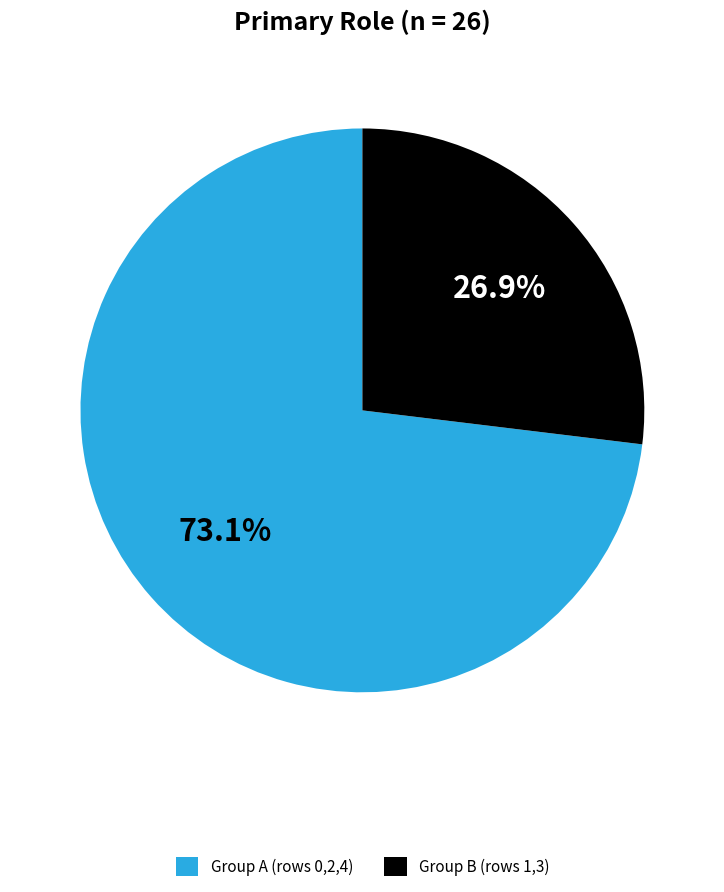

What portion of the pie excludes Group B (rows 1,3)?

73.1%